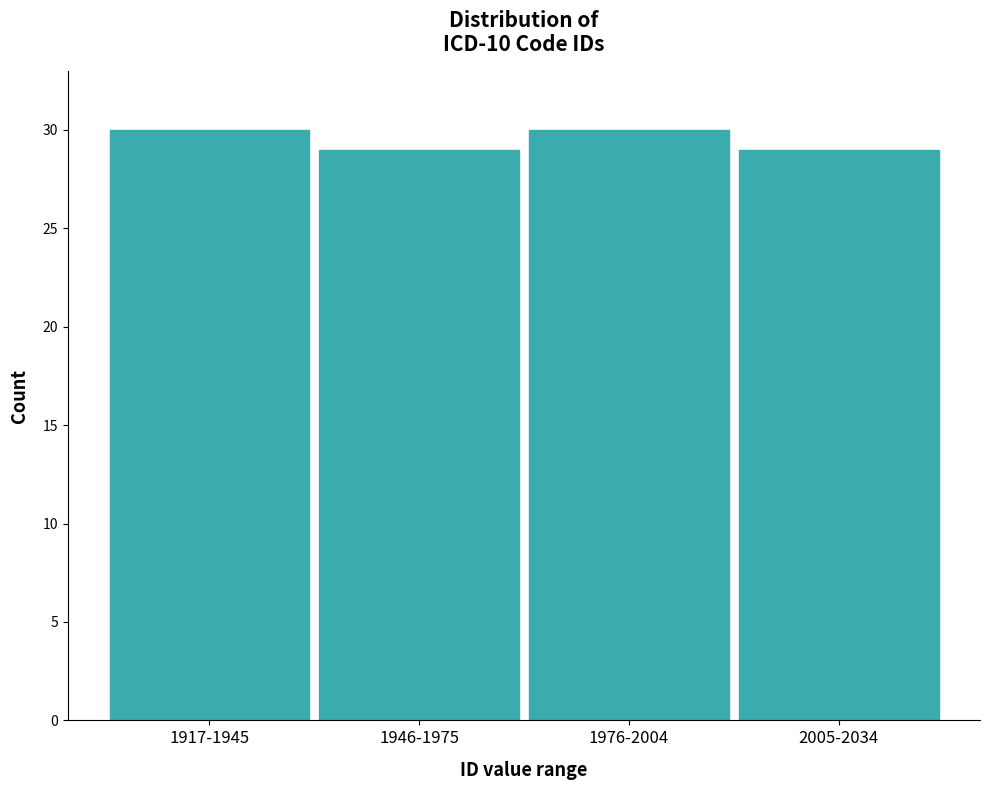

Reading left to right, extract all data points from this chart.

30	29	30	29